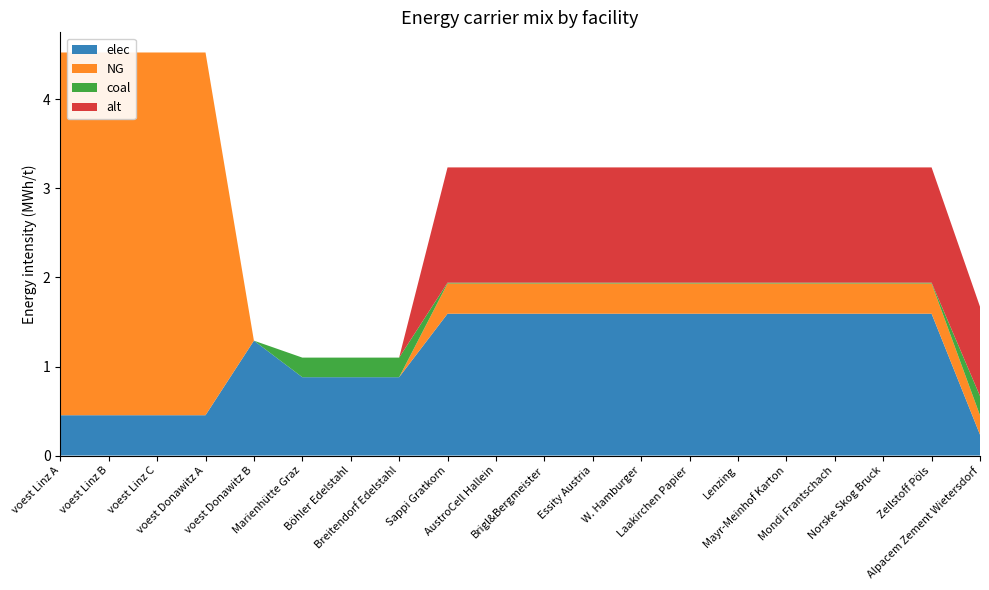

Reading left to right, what are all the values shown in this chart?

elec: 0.5	0.5	0.5	0.5	1.3	0.9	0.9	0.9	1.6	1.6	1.6	1.6	1.6	1.6	1.6	1.6	1.6	1.6	1.6	0.2
NG: 4.1	4.1	4.1	4.1	0.0	0.0	0.0	0.0	0.3	0.3	0.3	0.3	0.3	0.3	0.3	0.3	0.3	0.3	0.3	0.2
coal: 0.0	0.0	0.0	0.0	0.0	0.2	0.2	0.2	0.0	0.0	0.0	0.0	0.0	0.0	0.0	0.0	0.0	0.0	0.0	0.2
alt: 0.0	0.0	0.0	0.0	0.0	0.0	0.0	0.0	1.3	1.3	1.3	1.3	1.3	1.3	1.3	1.3	1.3	1.3	1.3	1.0